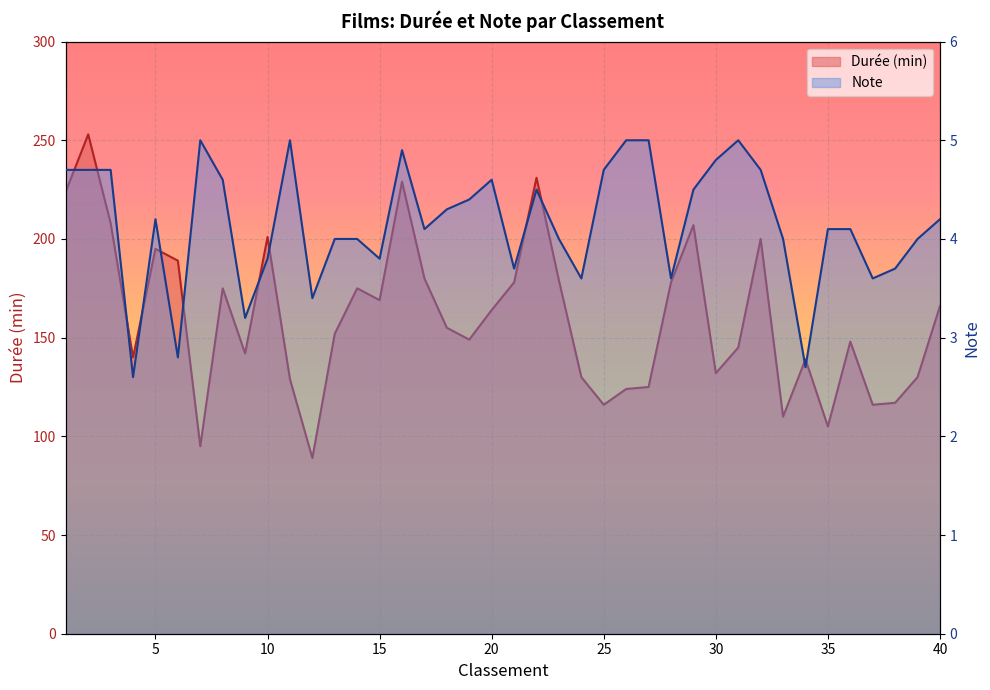

What is the value of the Durée (min) point at the 27th from the left?

125.0